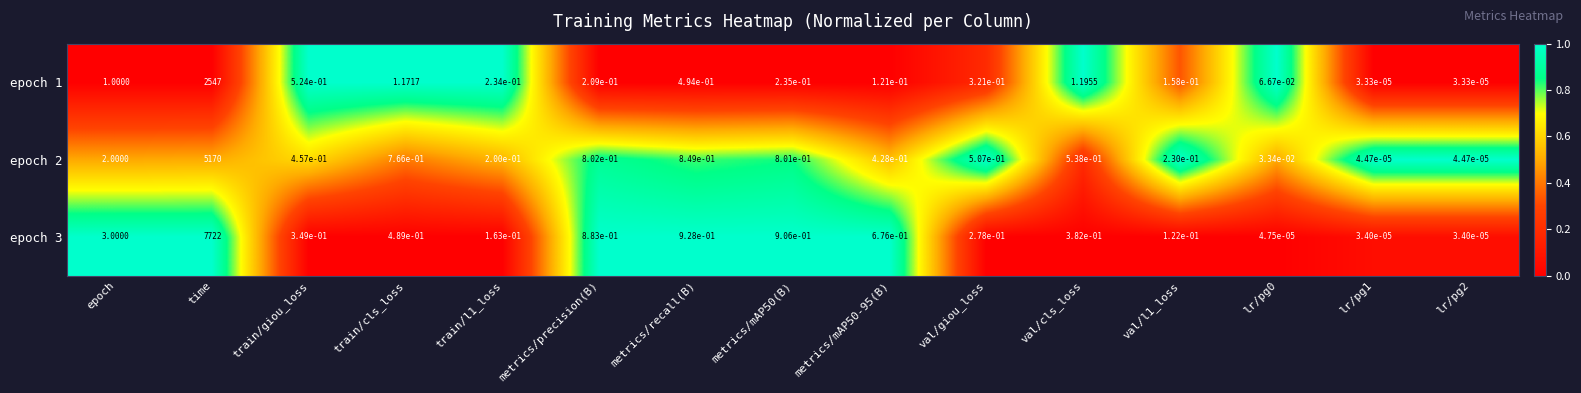

Which series has the largest range (max minus min)?

epoch 3